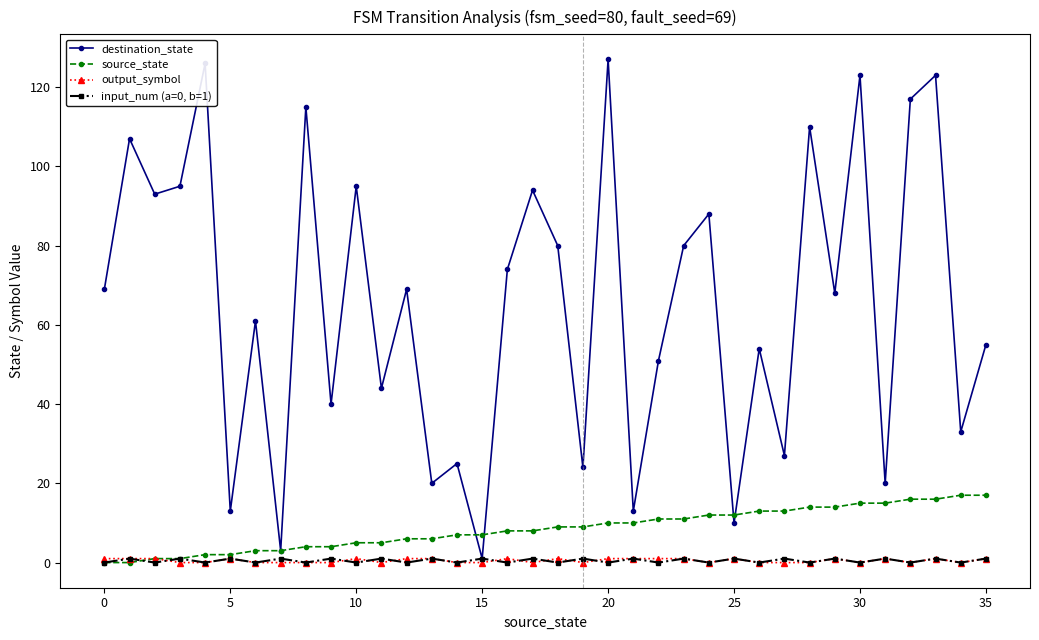

In destination_state, how many points are higher than both neighbors (excluding endpoints)?

14